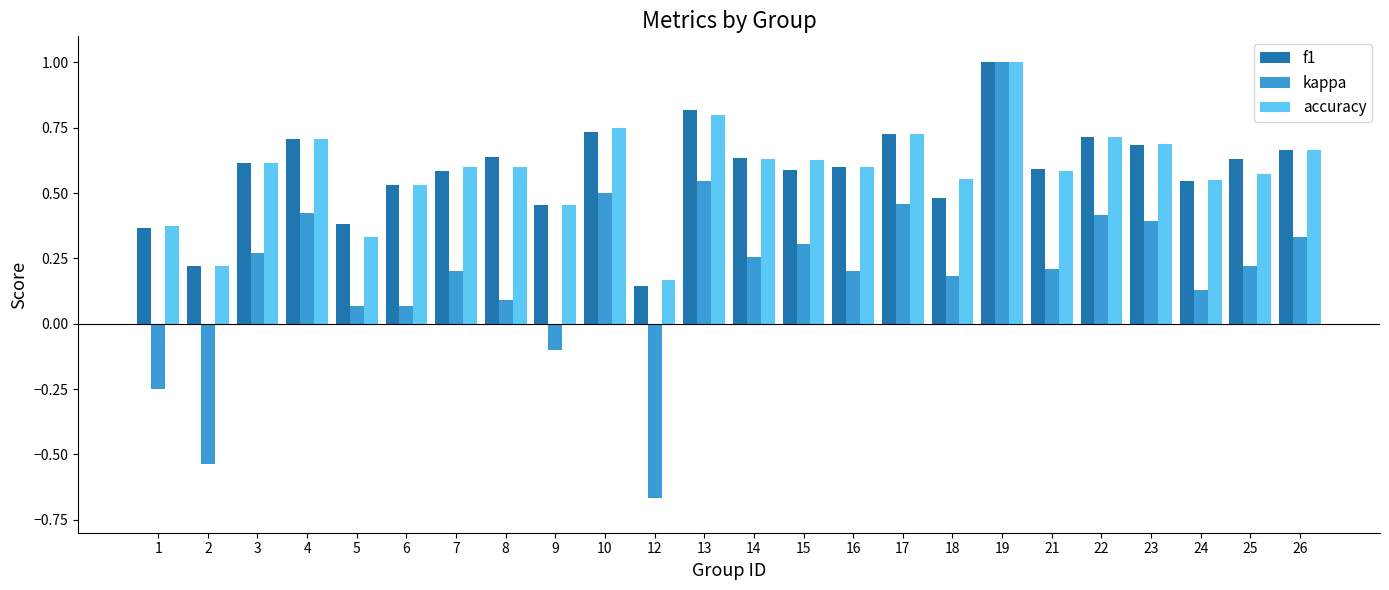

What is the maximum value for kappa?

1.0